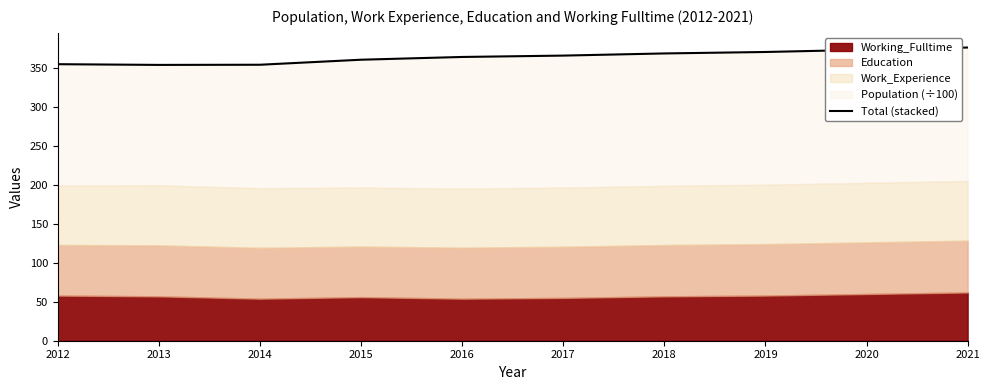

How many values are below 366?

5